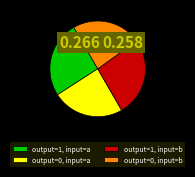

Which slice is the largest?

output=1, input=b